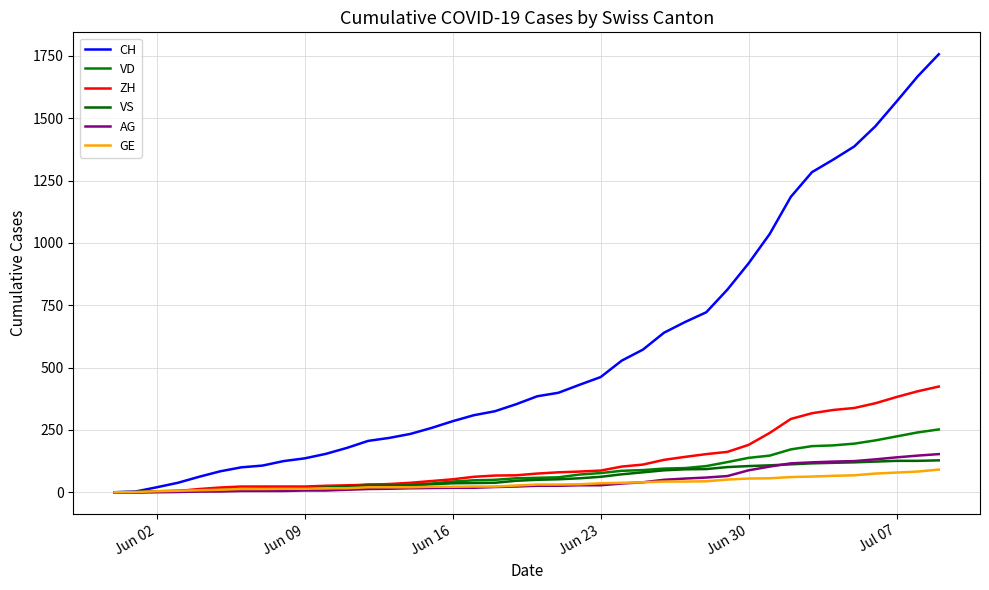

At how many categories does at least one series exceed 1081?

8